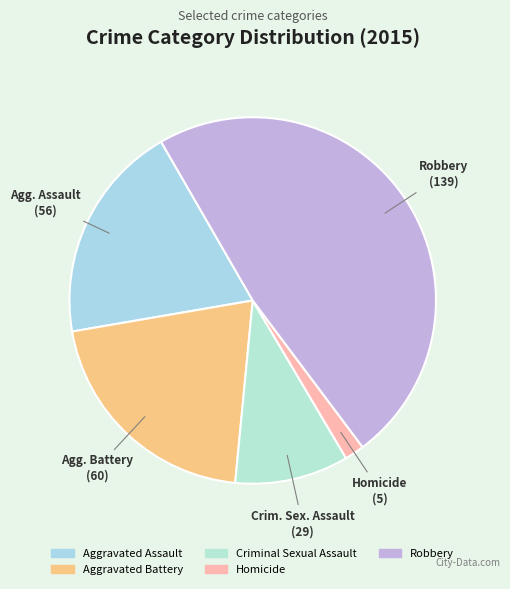

What percentage is NOT represented by Criminal Sexual Assault?

90.0%